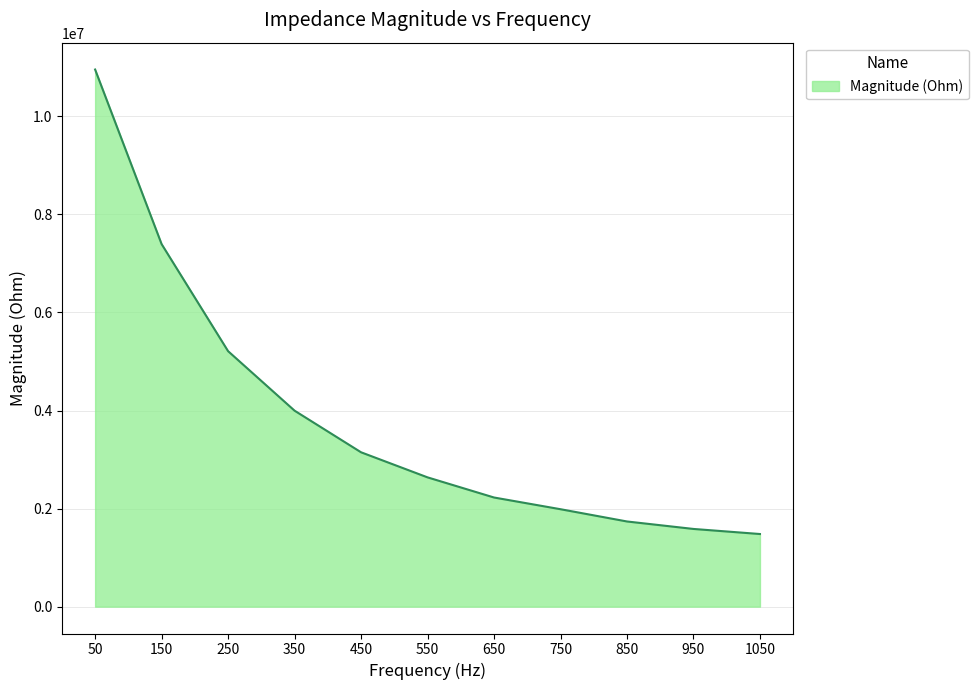

Reading left to right, transcribe all the data shown in this chart.

10954862.8	7394383.6	5210696.2	3997036.7	3148178.3	2636794.3	2226019.9	1987164.4	1737124.2	1584704.1	1481224.4